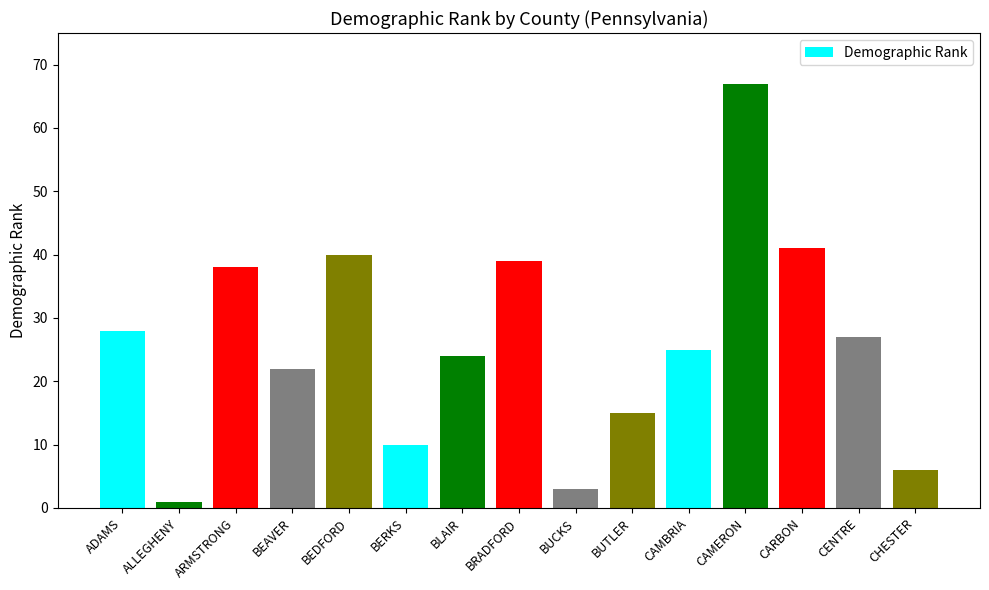

How many values are below 25?

7